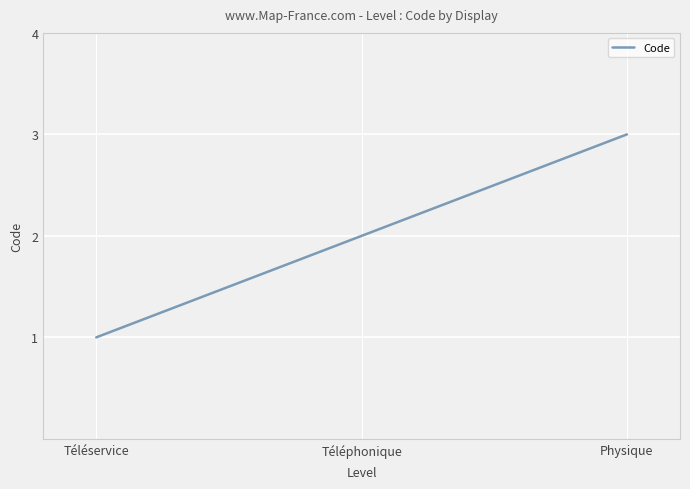

What is the maximum value shown in the chart?

3